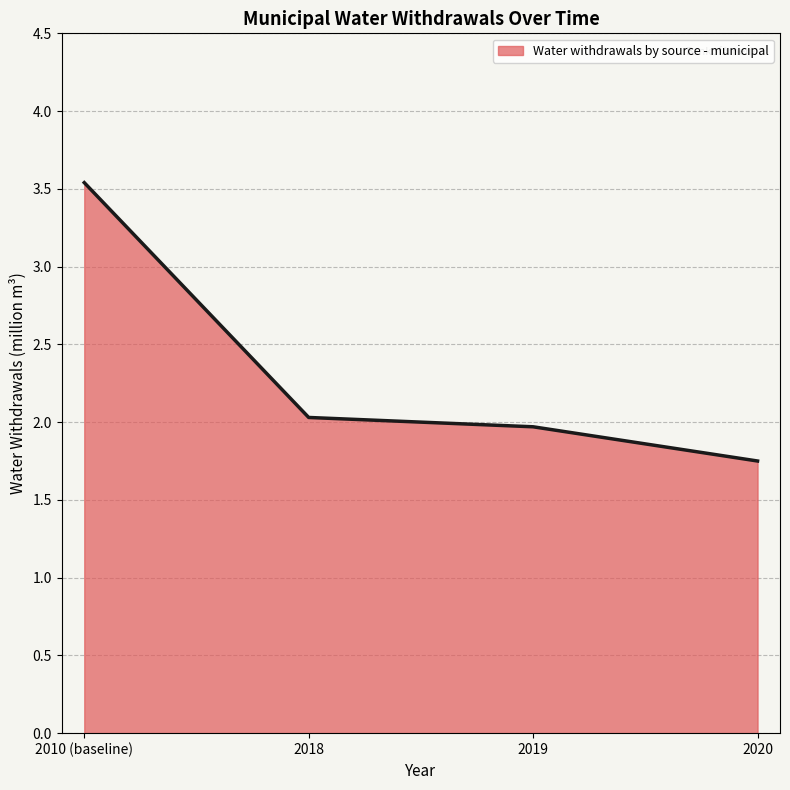

List the labels in order of value, largest first.

2010 (baseline), 2018, 2019, 2020